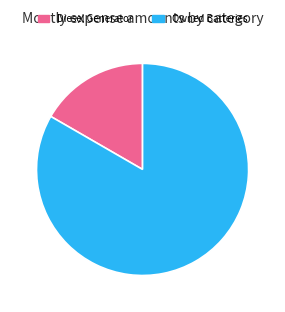

Which slice is the largest?

Owned Batteries